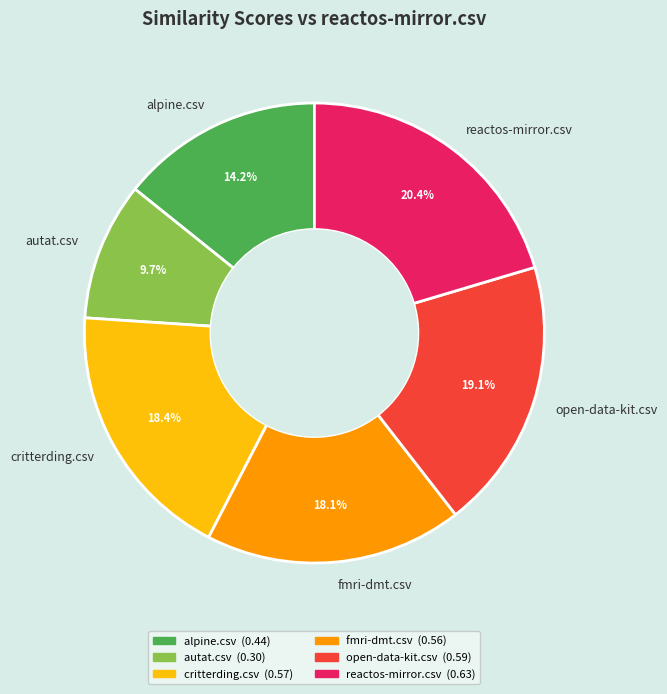

To the nearest percent, what is the average slice percentage?

17%